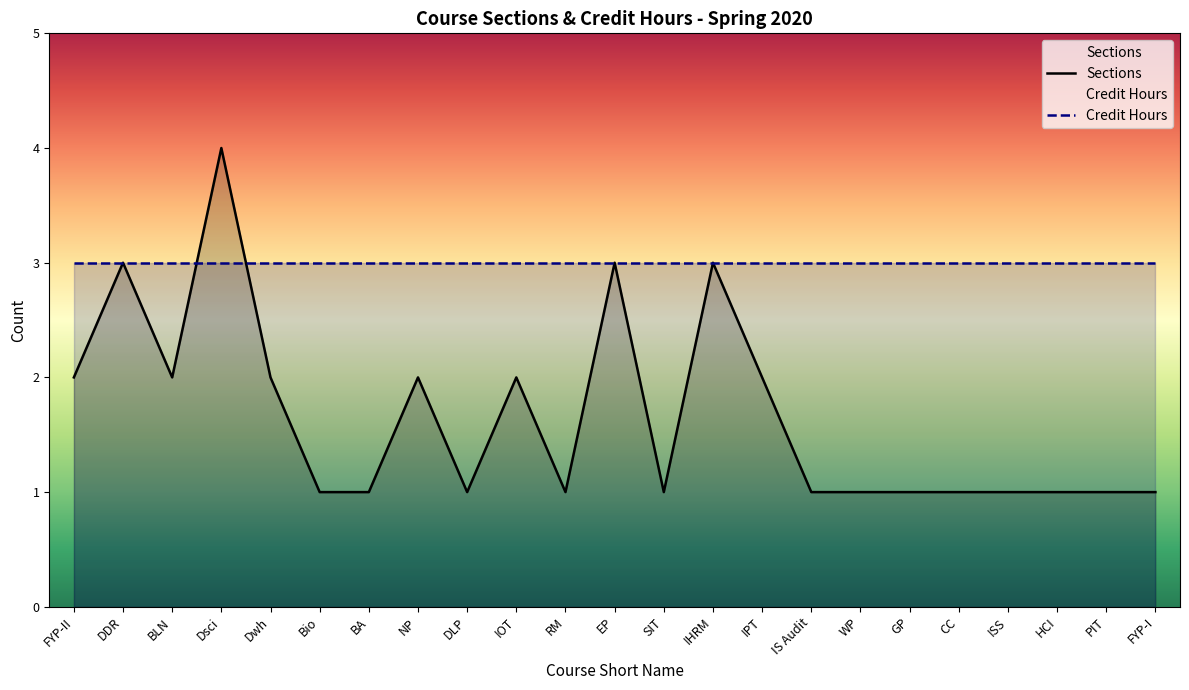

Does the chart have visible grid lines?

No